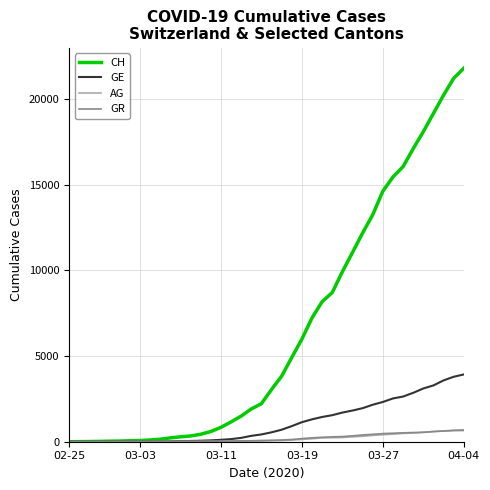

Which series has the largest total across all categories?

CH